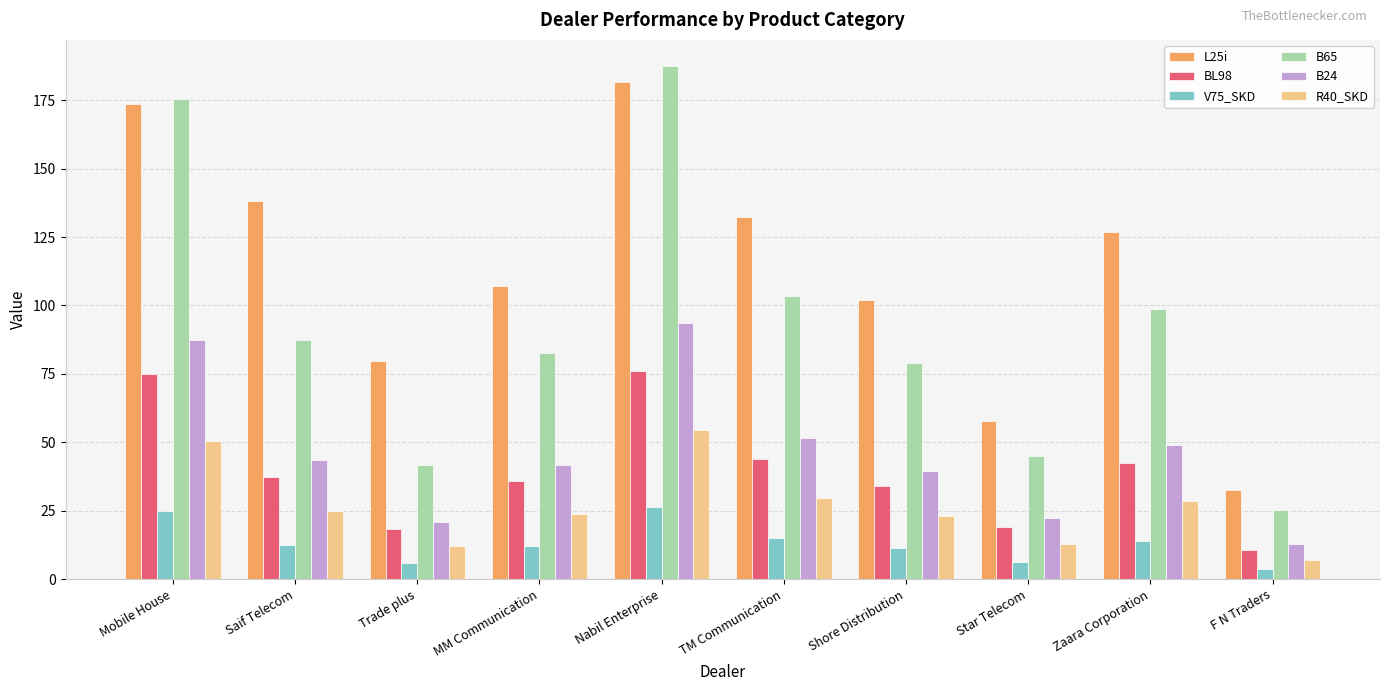

Which series changed the most between TM Communication and Star Telecom?

L25i